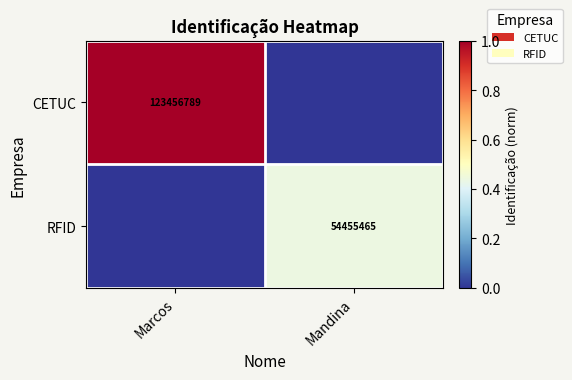

True or false: CETUC has a value of 62381656 at Marcos.

False